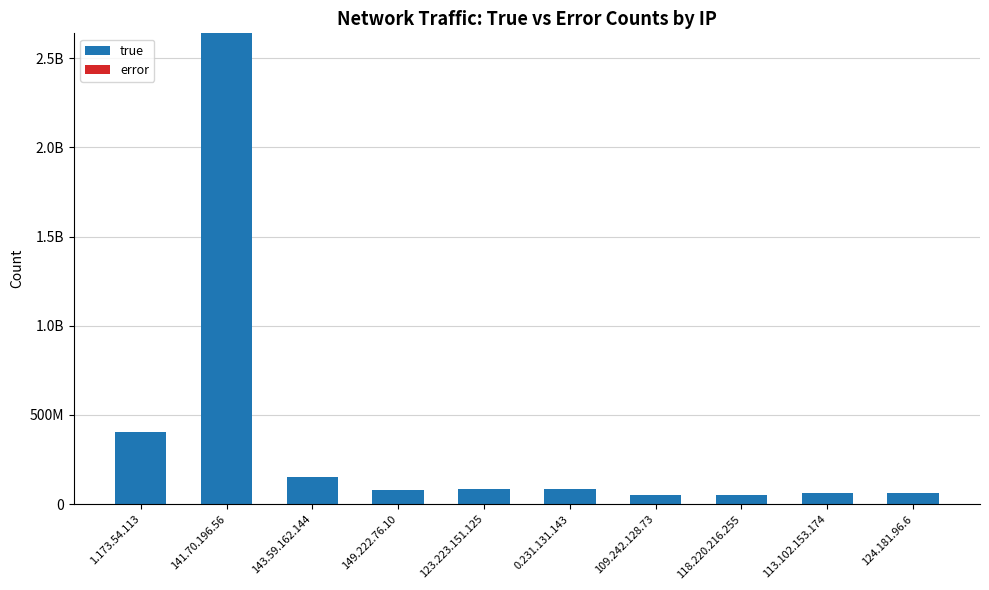

What is the lowest value of the true series?

50085764